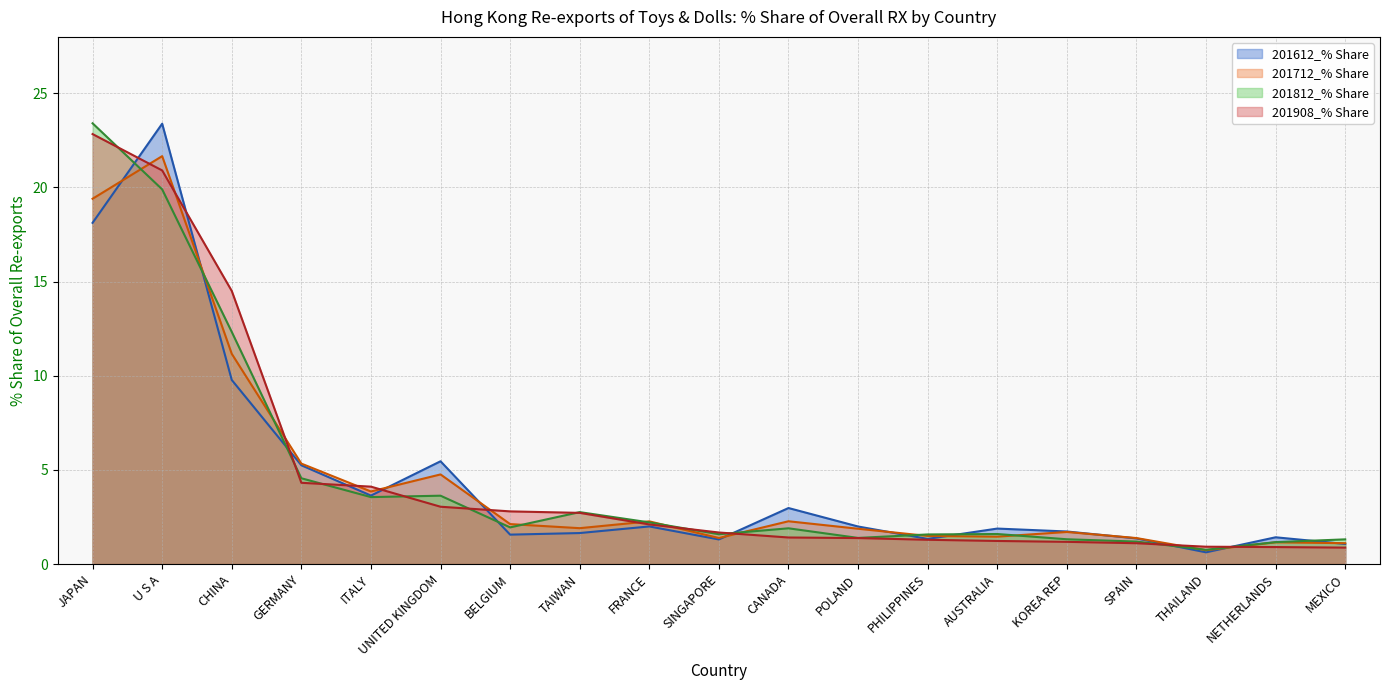

What are all the series names shown in the legend?

201612_% Share, 201712_% Share, 201812_% Share, 201908_% Share